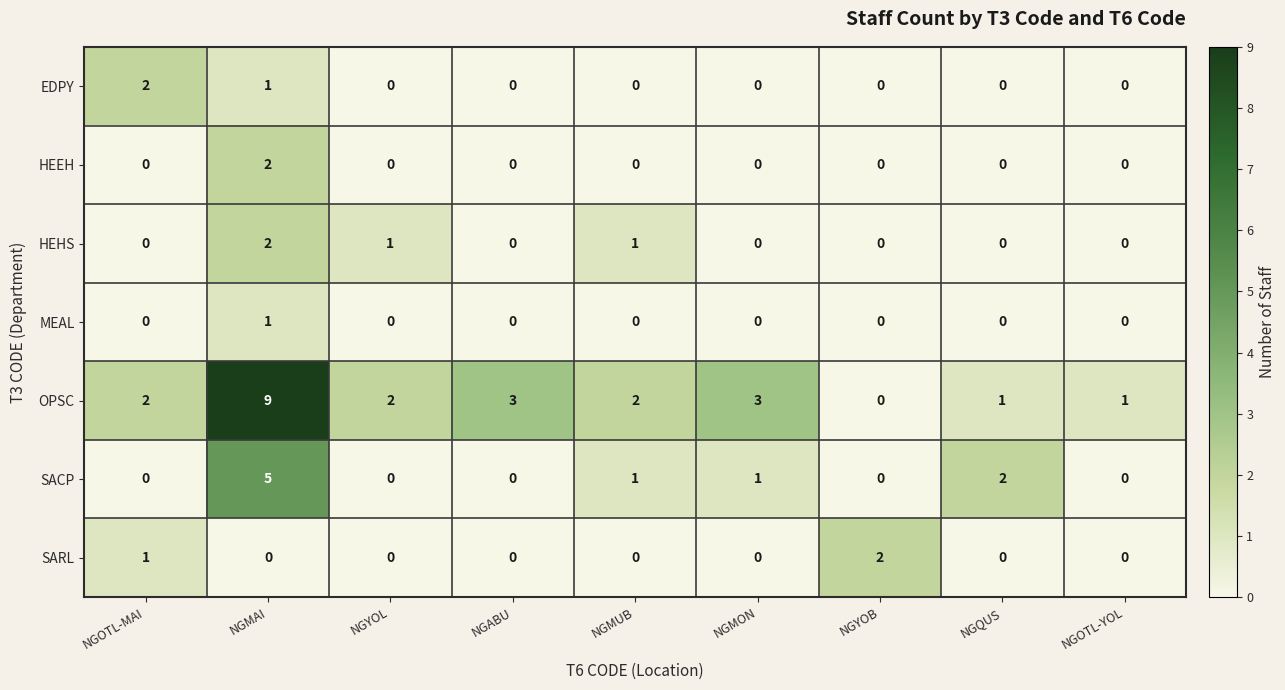

At which label does SACP reach its peak?

NGMAI